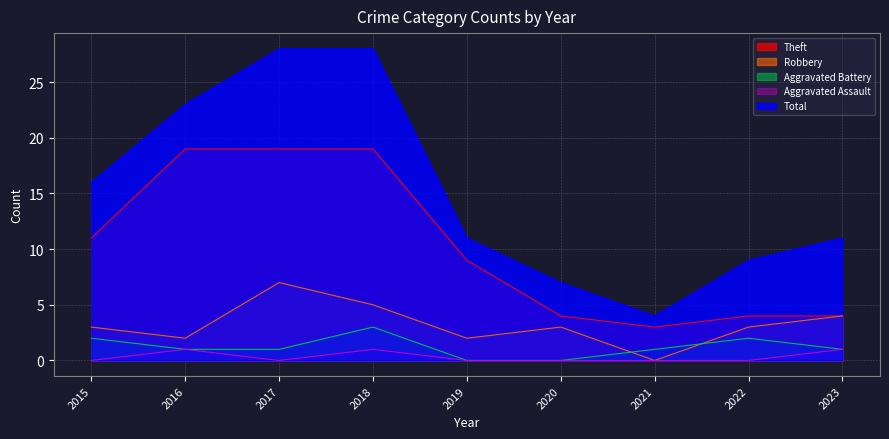

Reading left to right, extract all data points from this chart.

Theft: 11	19	19	19	9	4	3	4	4
Robbery: 3	2	7	5	2	3	0	3	4
Aggravated Battery: 2	1	1	3	0	0	1	2	1
Aggravated Assault: 0	1	0	1	0	0	0	0	1
Total: 16	23	28	28	11	7	4	9	11